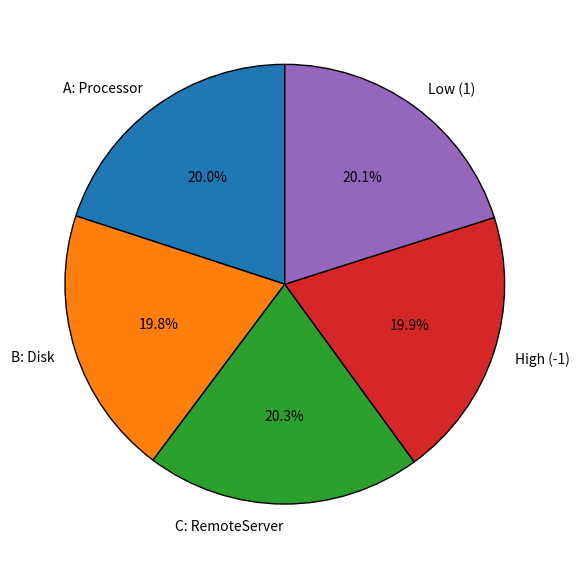

How much of the chart is everything except Low (1)?

79.9%